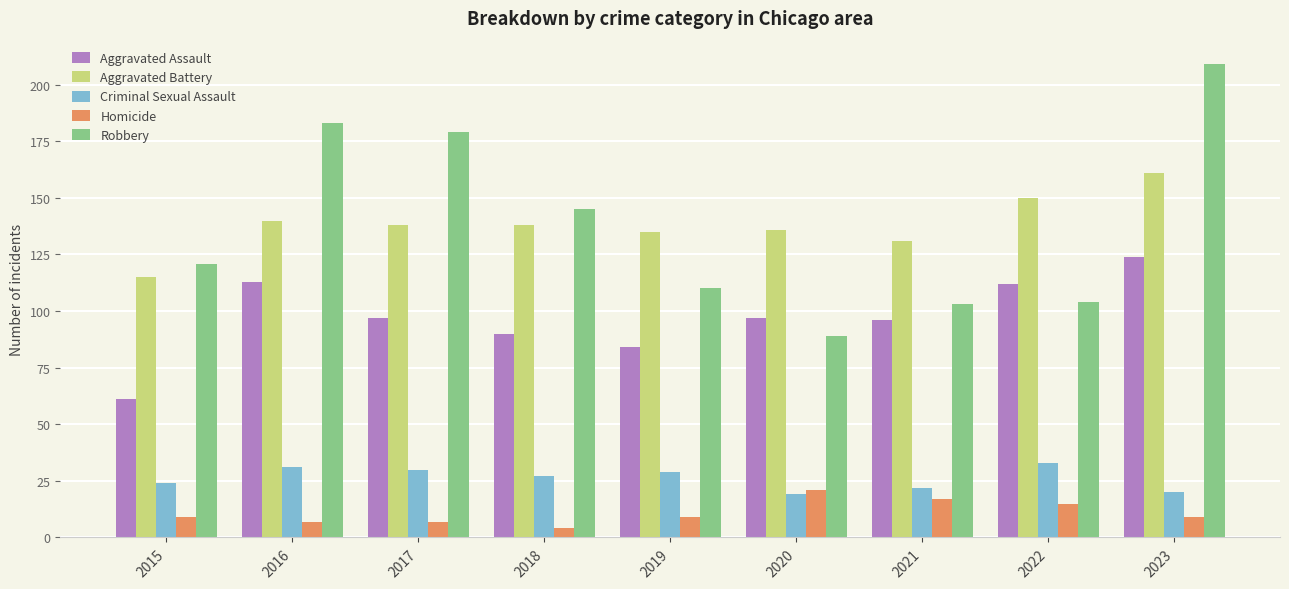

Reading right to left, list all the values displayed in this chart.

Aggravated Assault: 124	112	96	97	84	90	97	113	61
Aggravated Battery: 161	150	131	136	135	138	138	140	115
Criminal Sexual Assault: 20	33	22	19	29	27	30	31	24
Homicide: 9	15	17	21	9	4	7	7	9
Robbery: 209	104	103	89	110	145	179	183	121